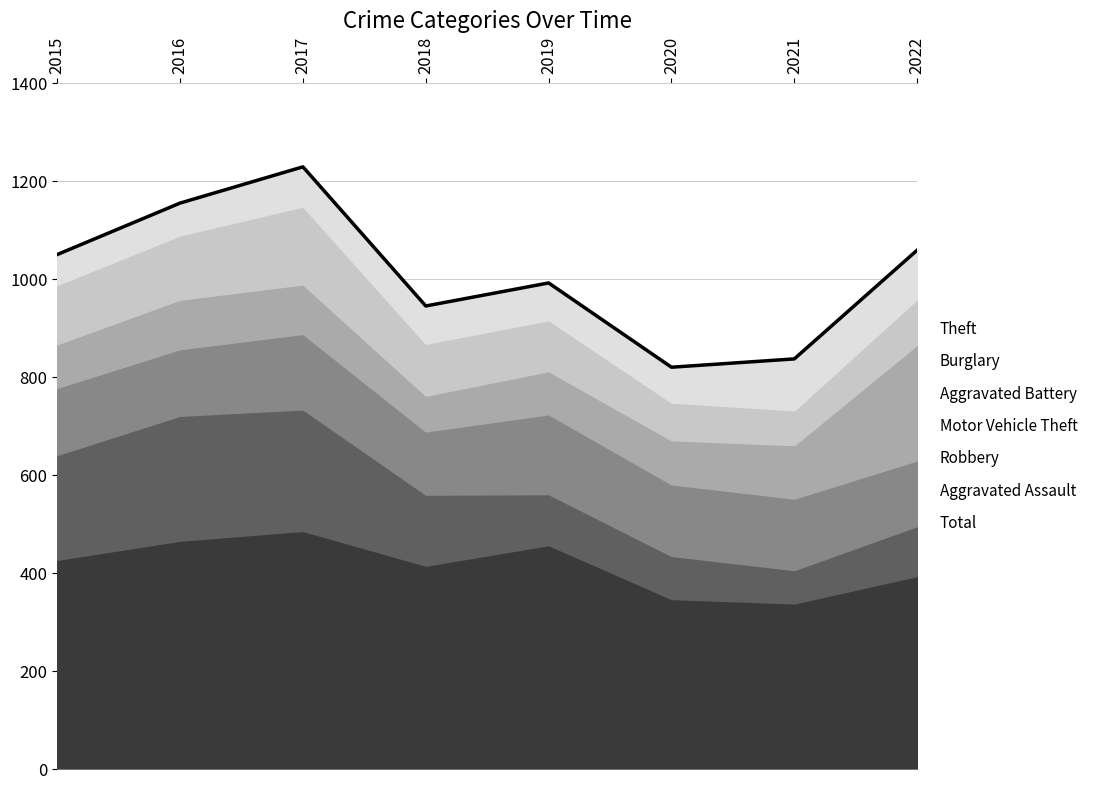

What is the average value?

1010